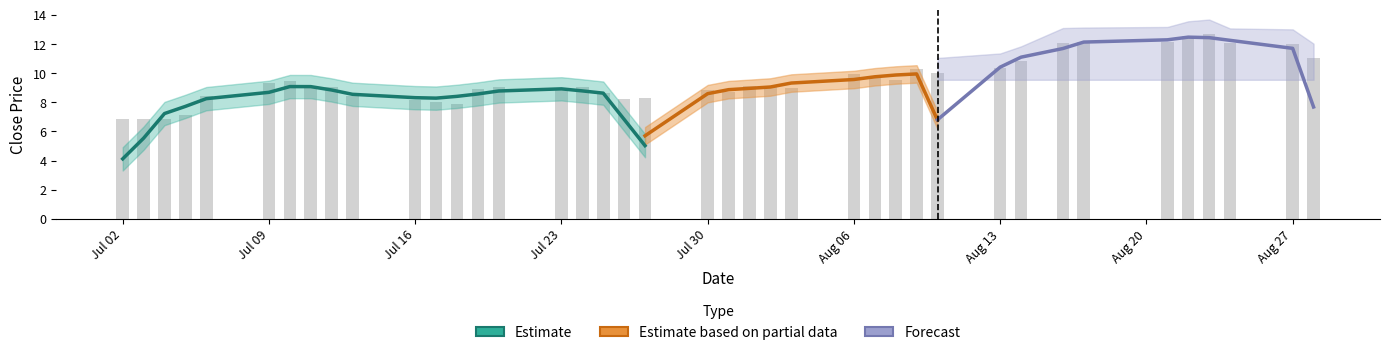

What is the average value?

9.5